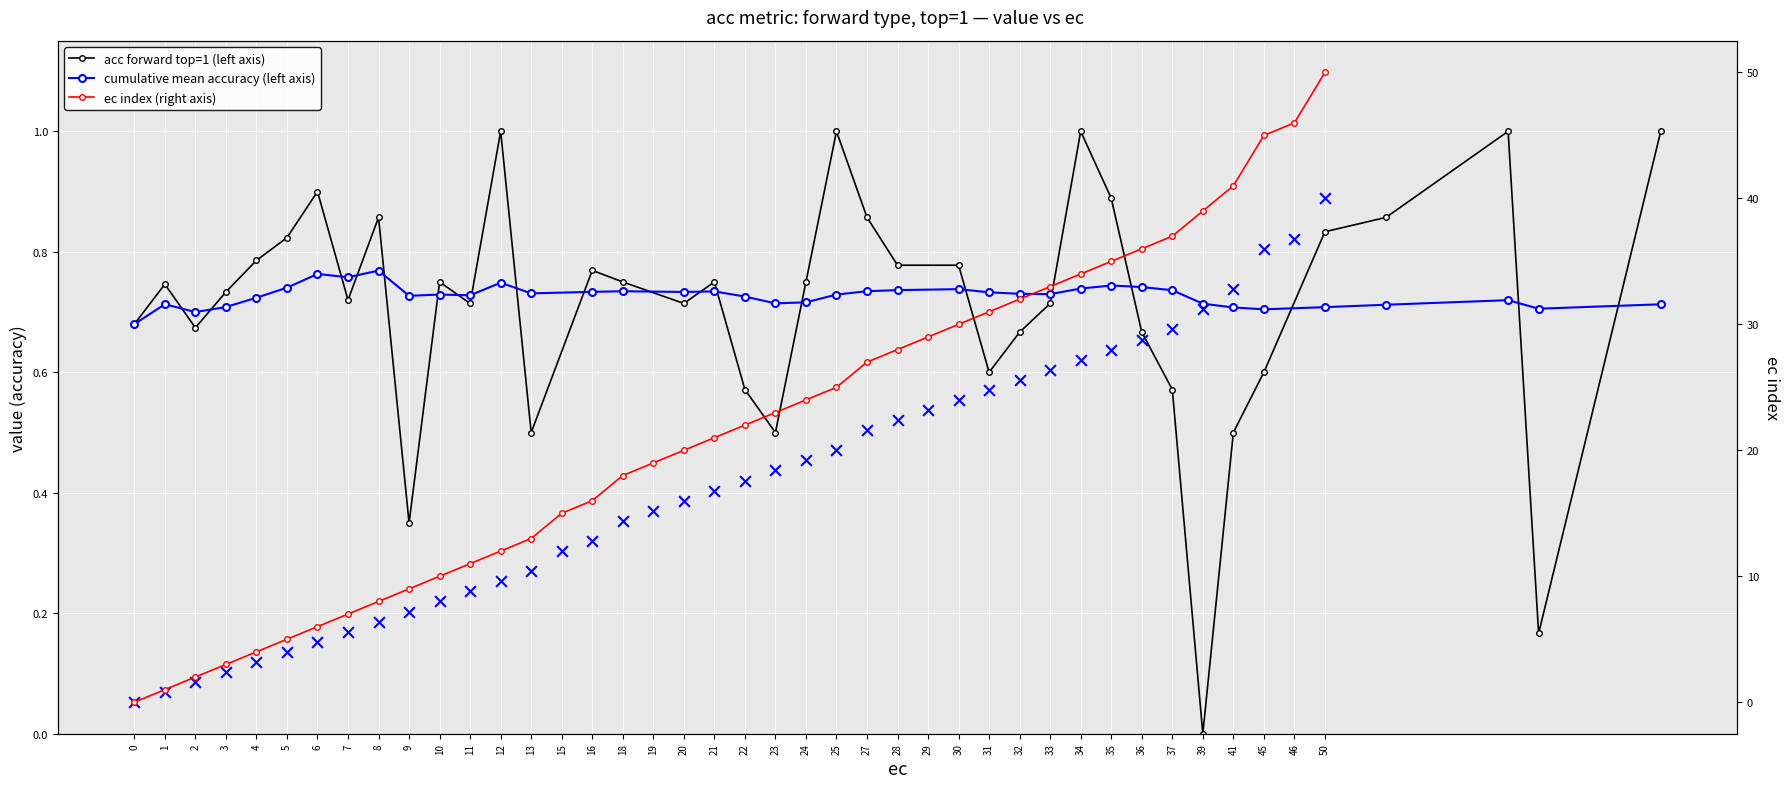

Which series reaches the maximum Y coordinate?

ec index (right axis)